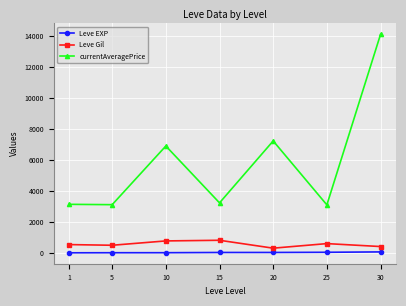

What is the smallest value displayed?

1.3